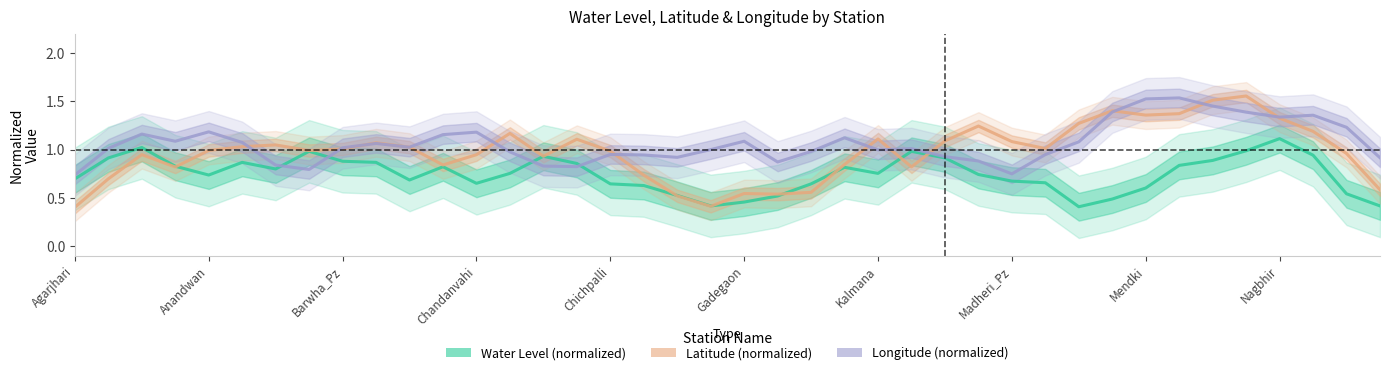

In Latitude (normalized), how many points are lower than both neighbors (excluding endpoints)?

9